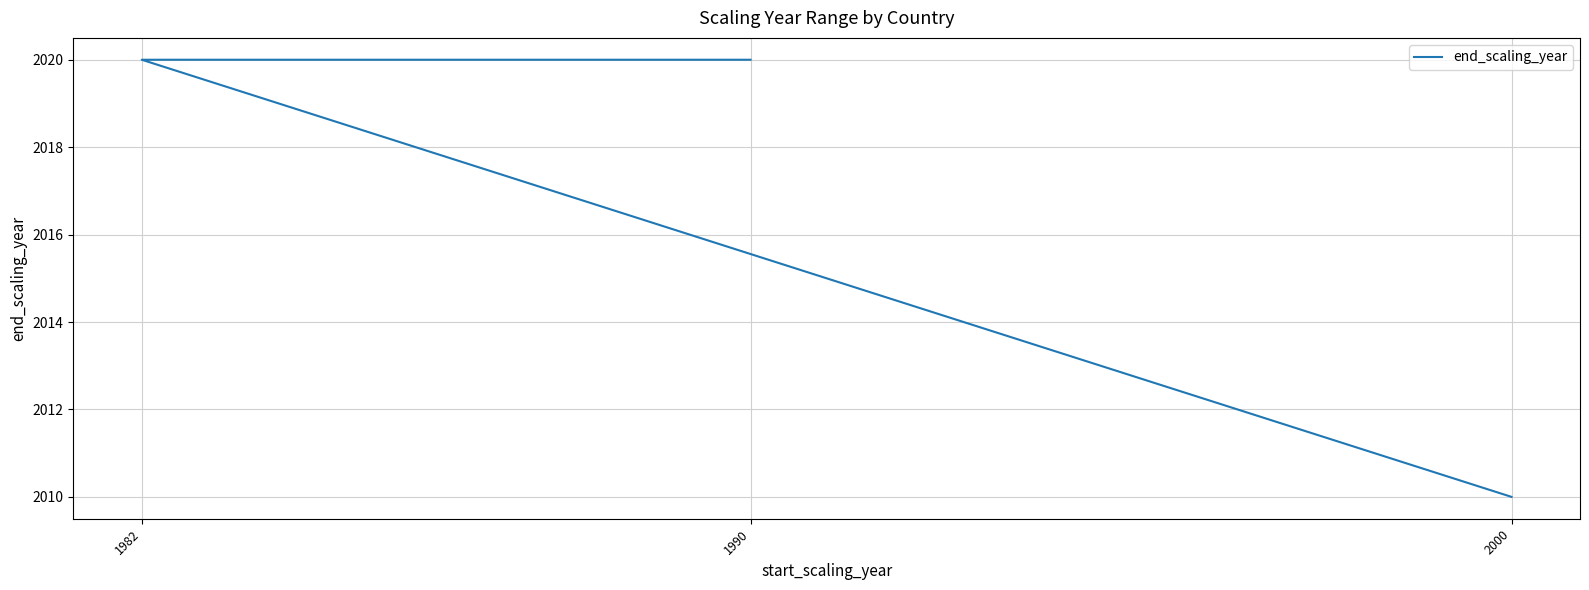

Between 2000 and 1982, which is larger?

1982